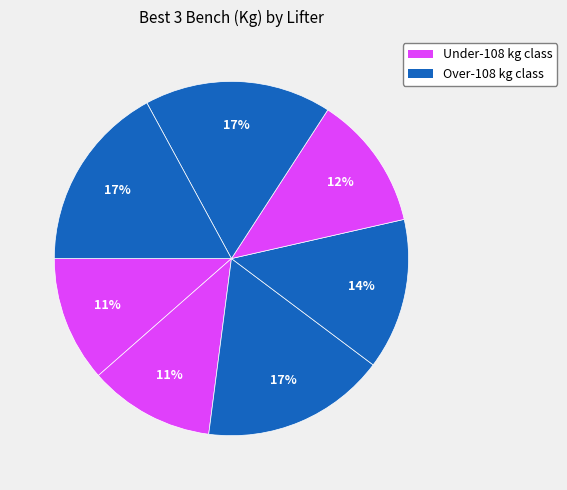

How many slices are in this pie chart?

7